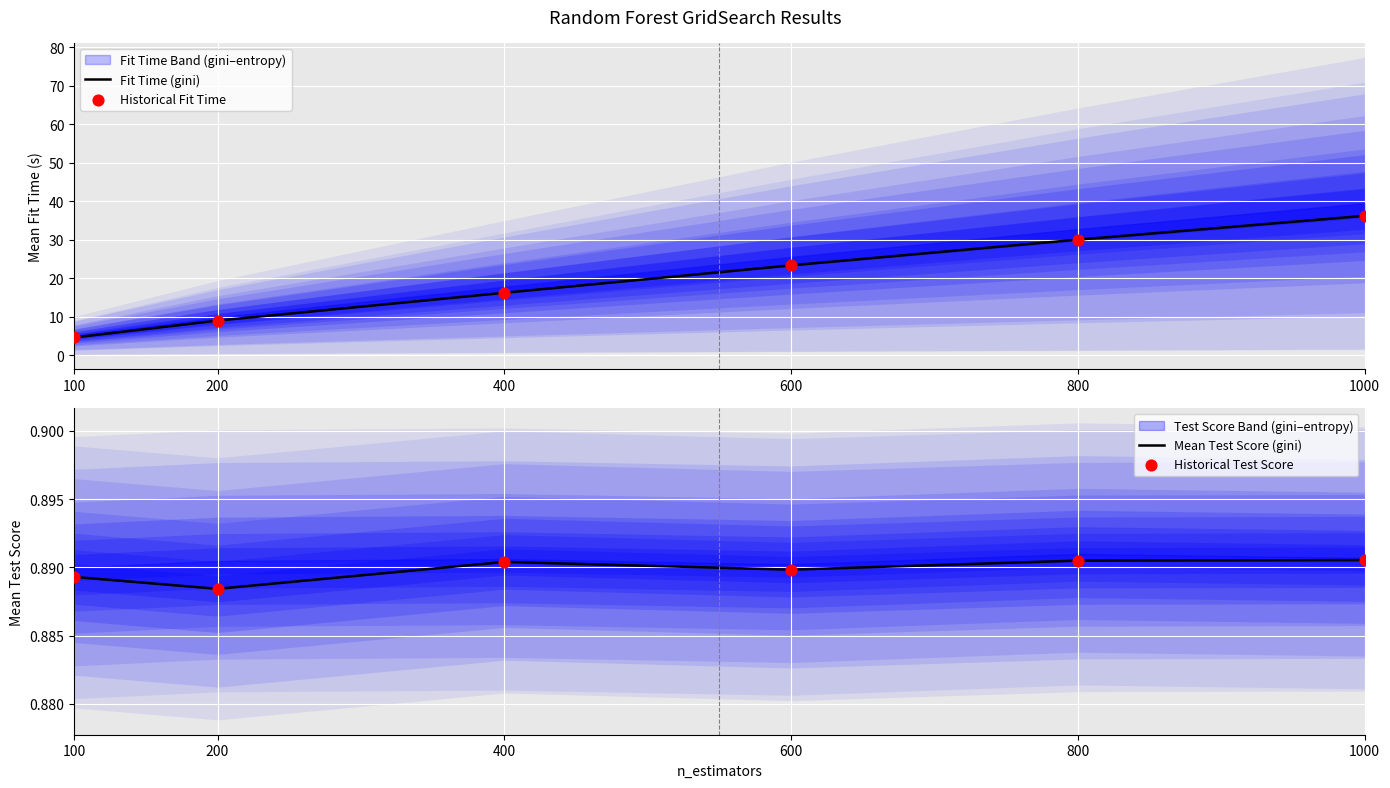

Which series contains the lowest Y value?

Mean Test Score (gini)